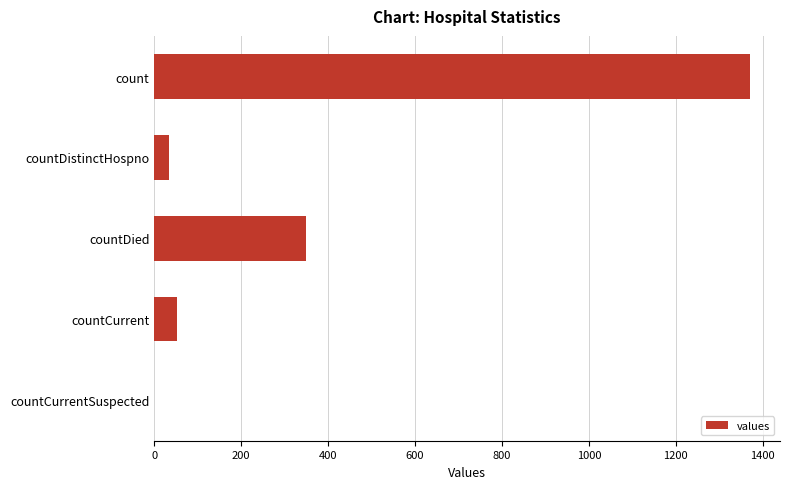

What is the sum of the values at countDied and count?

1720